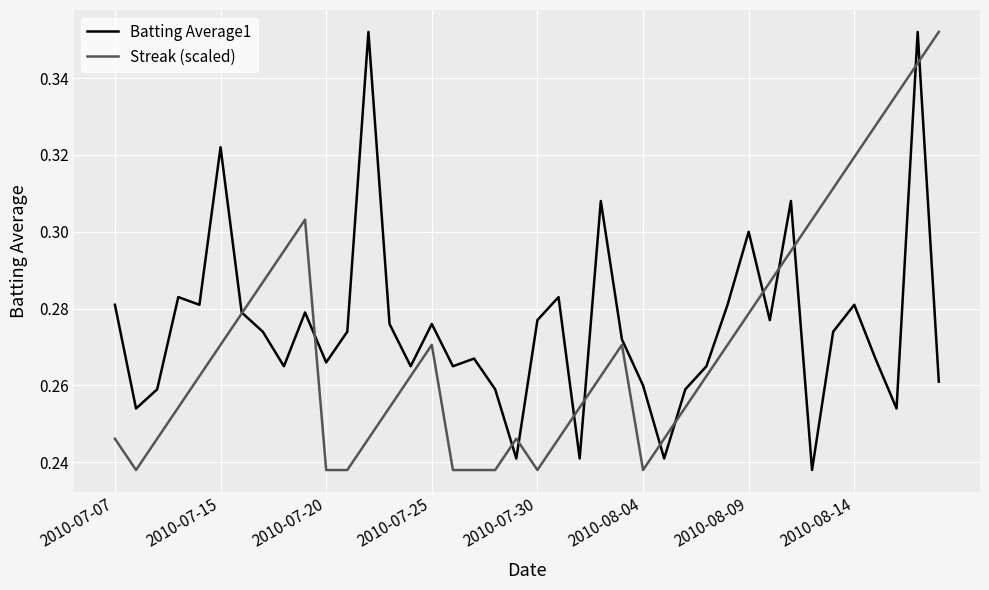

True or false: Batting Average1 has a value of 0.5 at 2010-07-07.

False